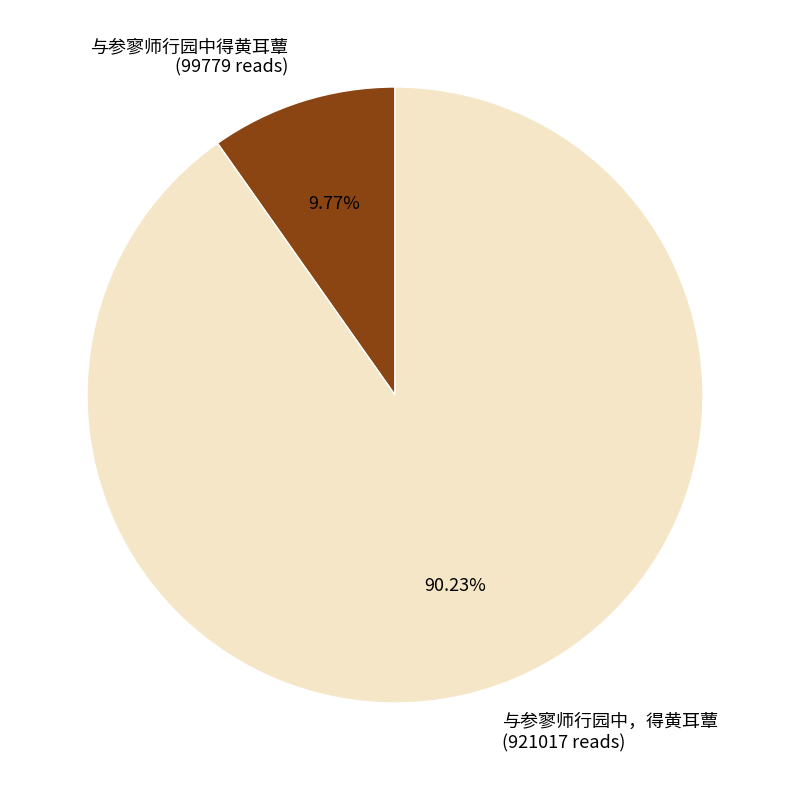

Is there any slice that represents more than half of the pie?

Yes